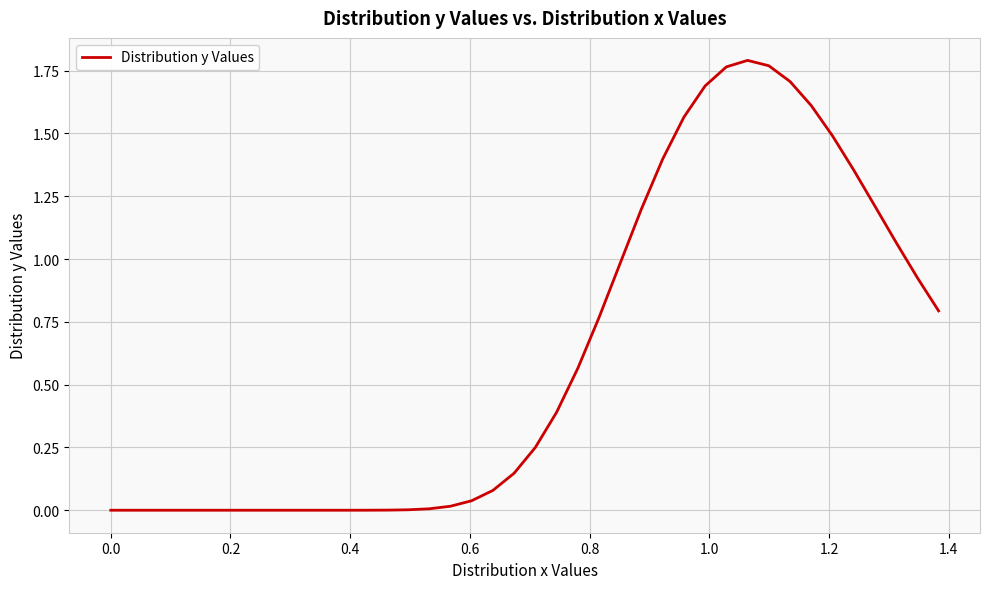

How many series are shown in this chart?

1